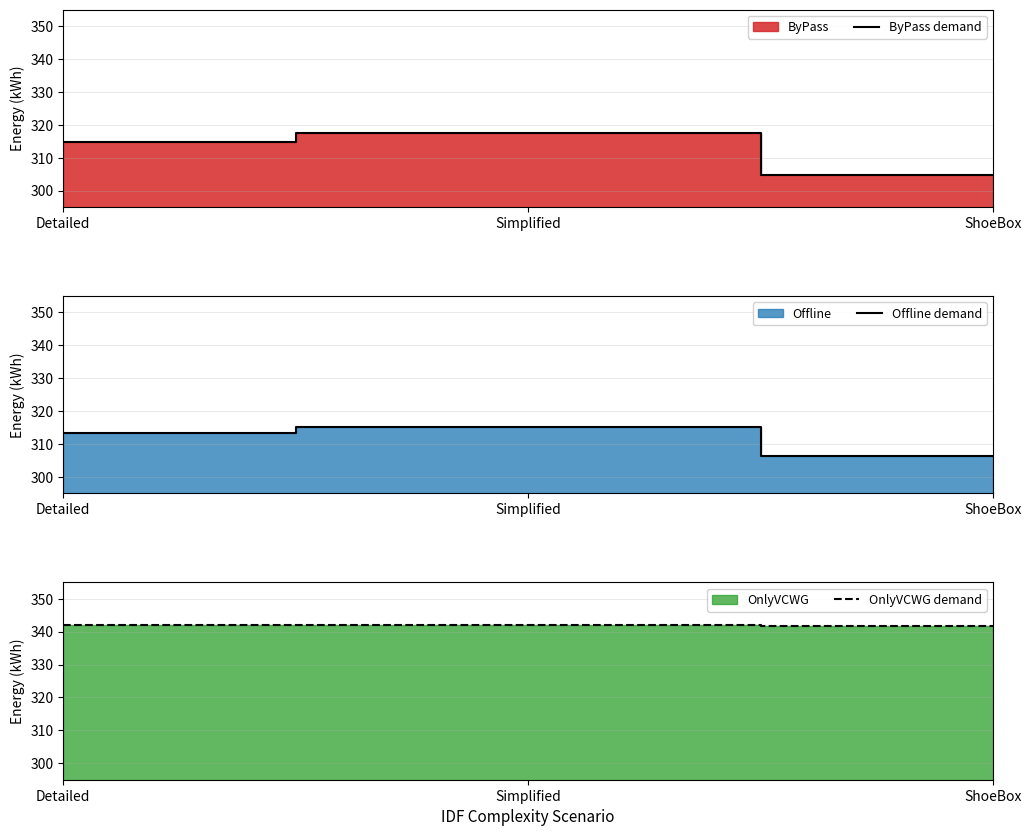

The ByPass demand series shows 91.6 at ShoeBox. True or false?

False